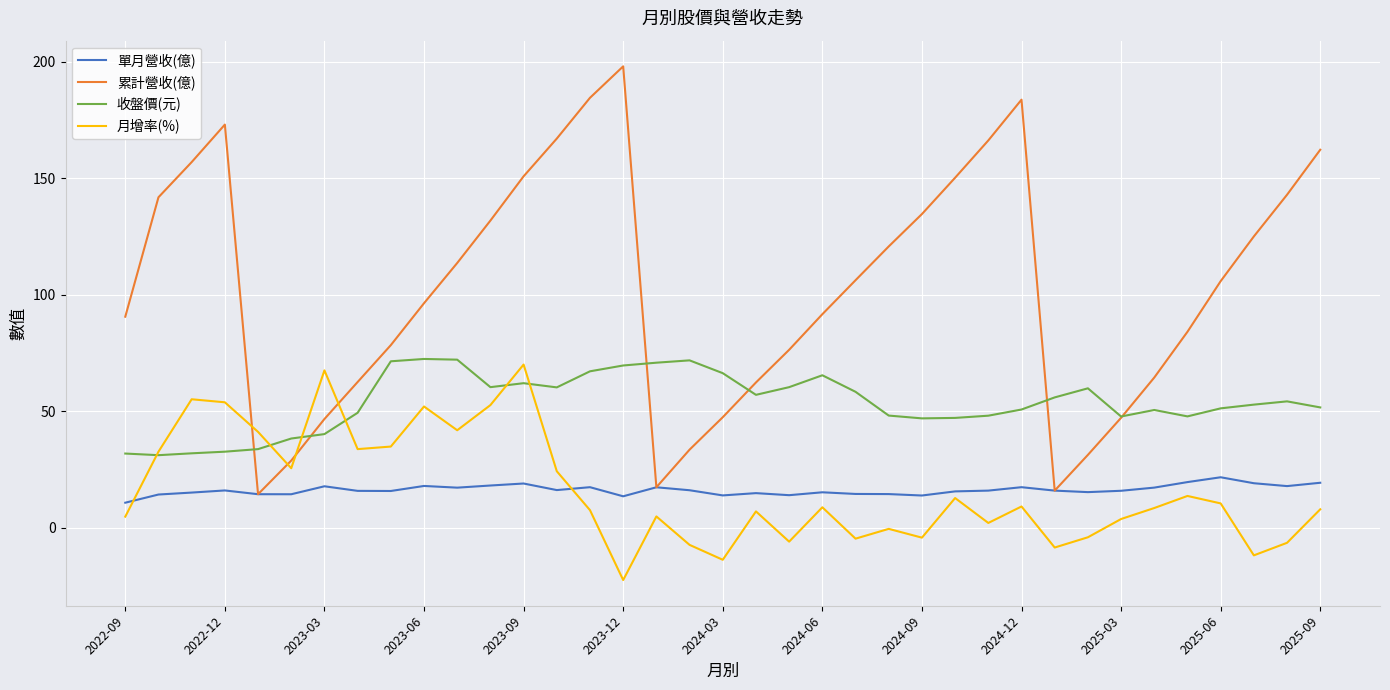

What is the maximum value for 月增率(%)?

70.1